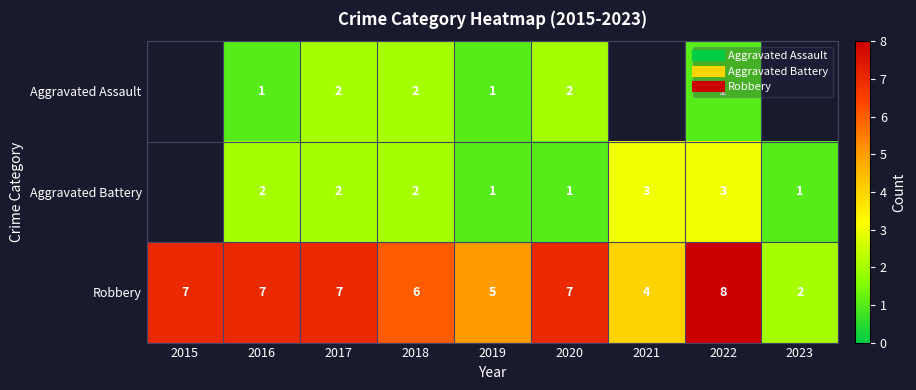

How many values in the Aggravated Battery series are below 2?

3